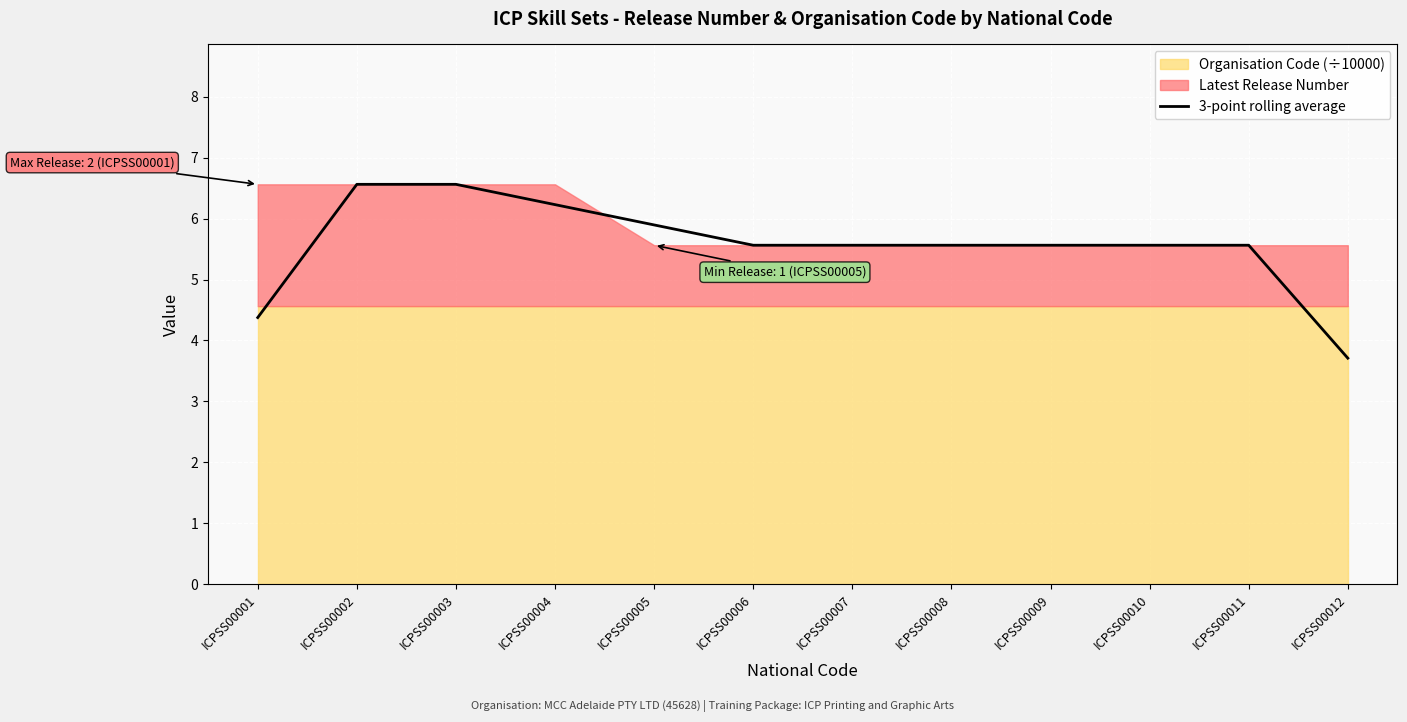

Reading left to right, transcribe all the data shown in this chart.

ICPSS00001=4.4	ICPSS00002=6.6	ICPSS00003=6.6	ICPSS00004=6.2	ICPSS00005=5.9	ICPSS00006=5.6	ICPSS00007=5.6	ICPSS00008=5.6	ICPSS00009=5.6	ICPSS00010=5.6	ICPSS00011=5.6	ICPSS00012=3.7